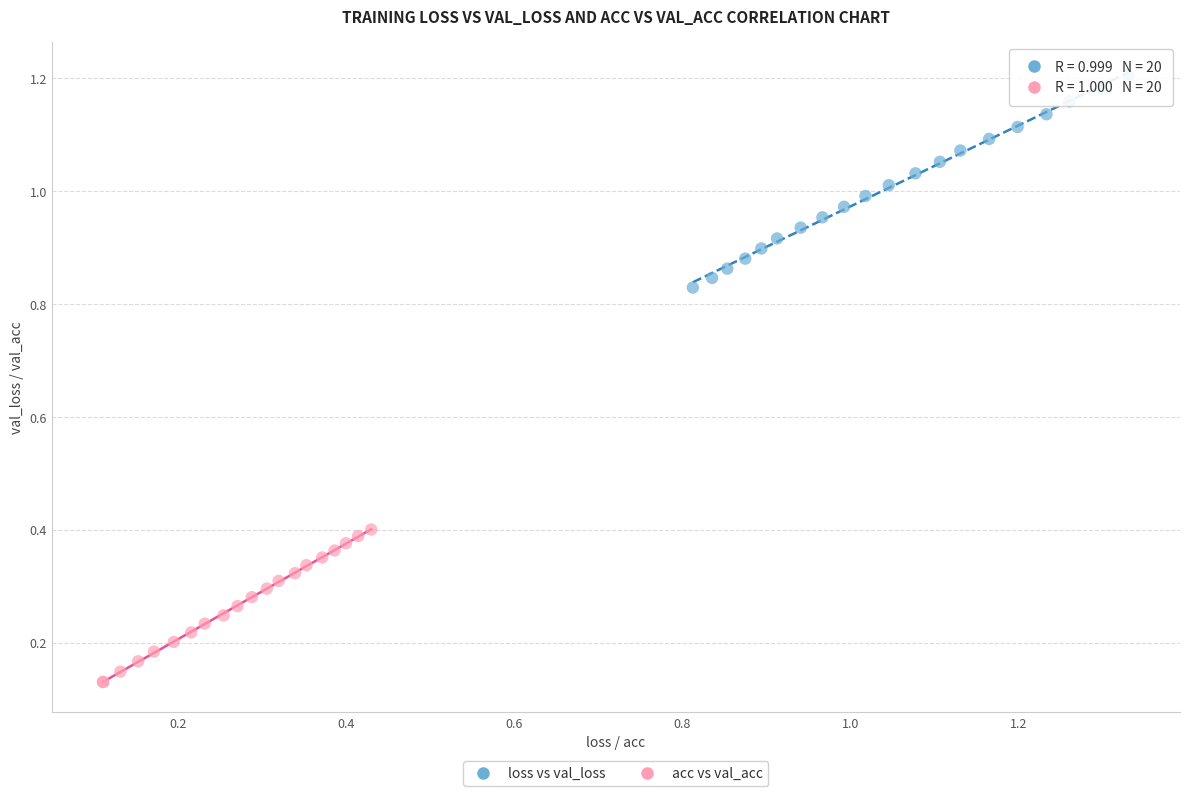

What are all the series names shown in the legend?

loss vs val_loss, acc vs val_acc